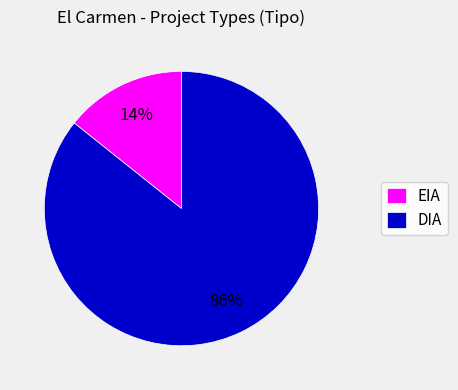

What is the smallest slice in the pie chart?

EIA